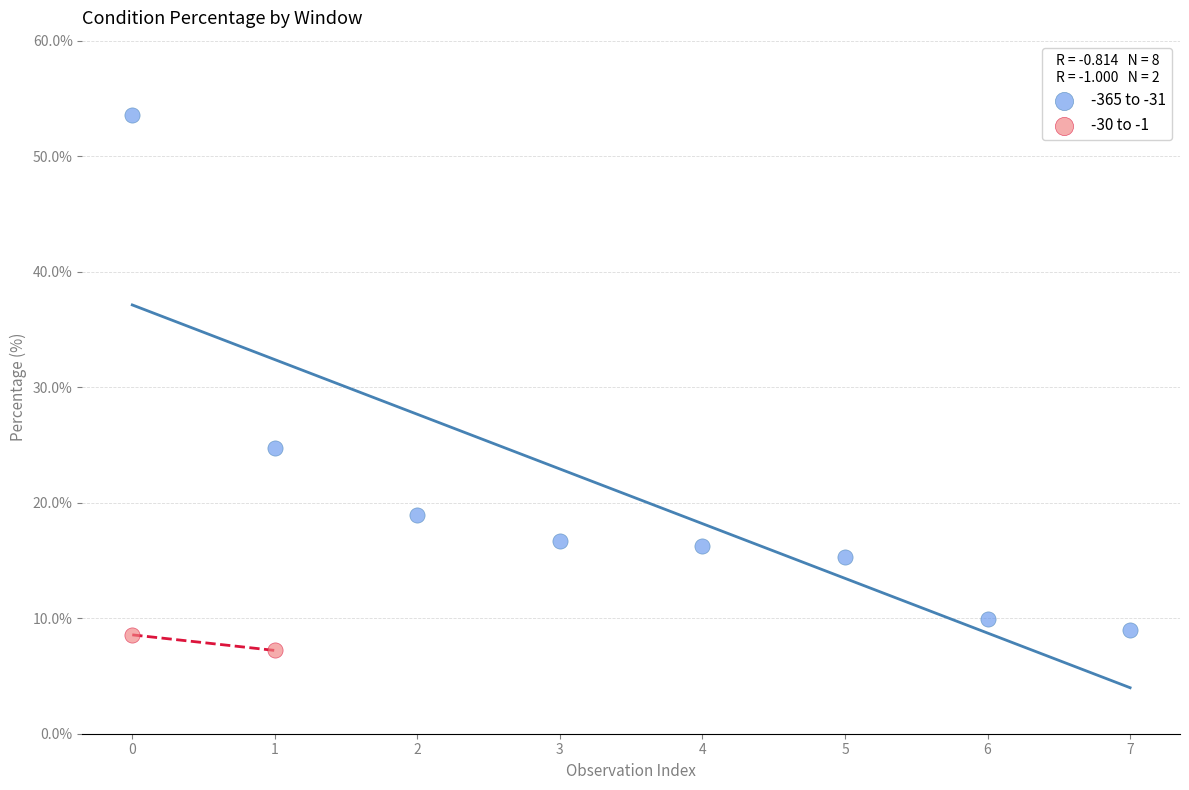

What are all the series names shown in the legend?

-365 to -31, -30 to -1